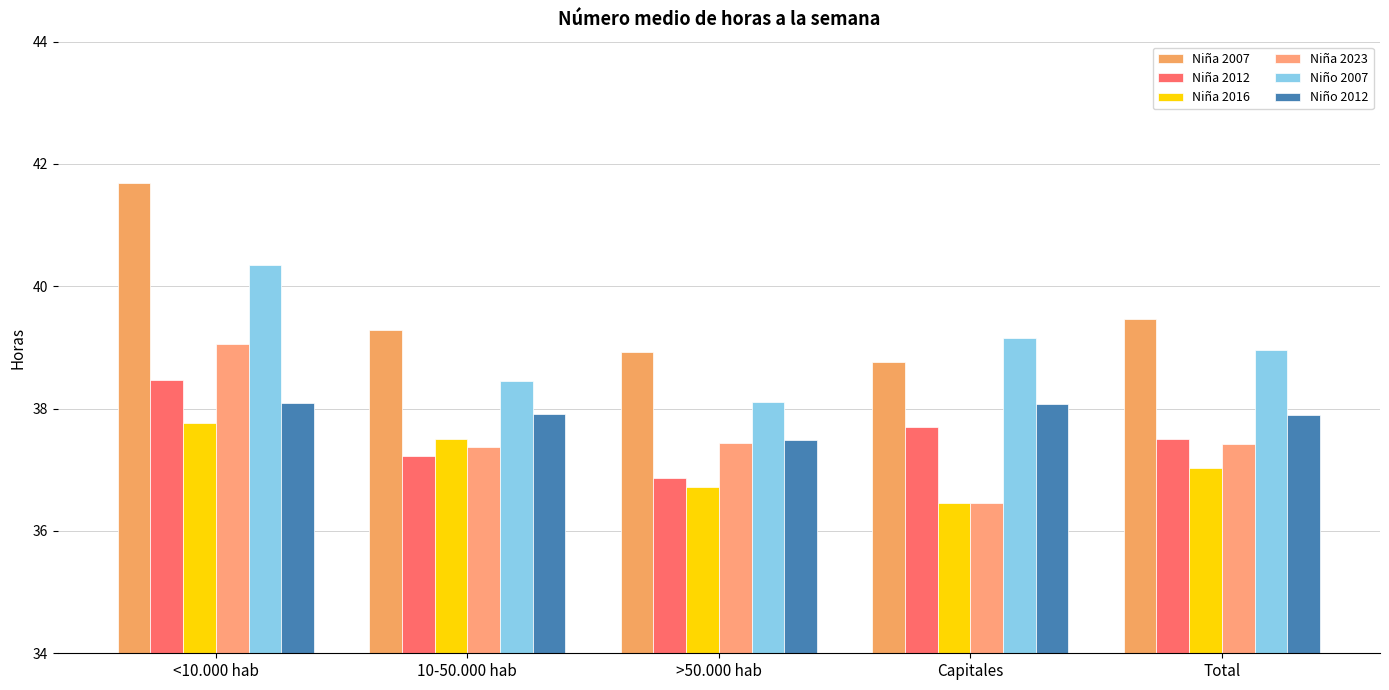

How many bars are there in total?

30